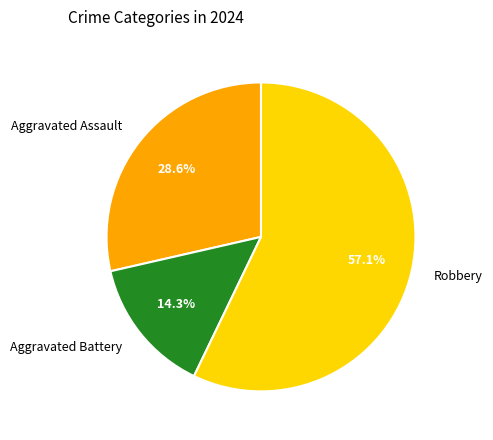

What is the ratio of the value at Aggravated Assault to the value at Aggravated Battery?

2.0